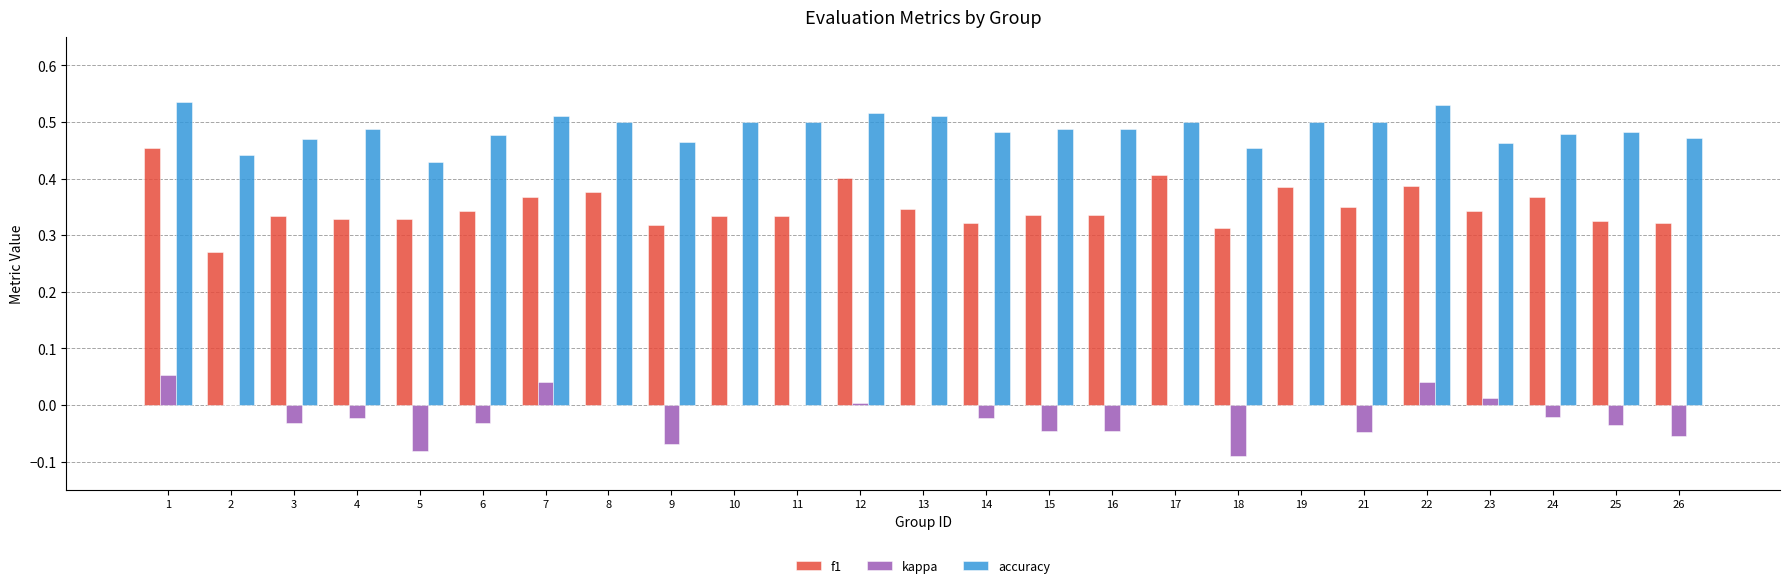

Is the value of kappa at 3 greater than the value of f1 at 23?

No